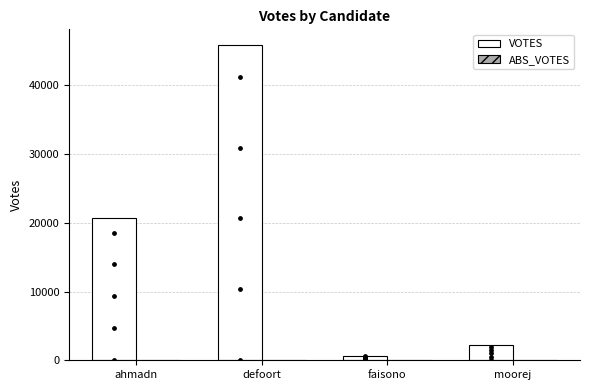

Which series reaches the minimum Y coordinate?

ABS_VOTES